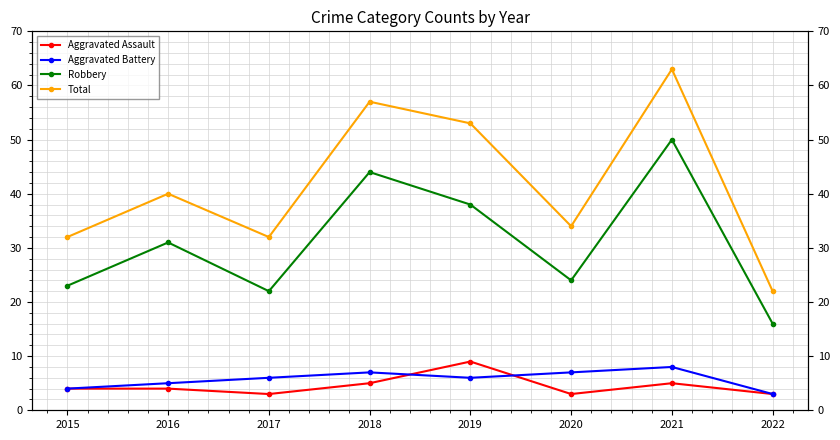

What is the smallest value displayed?

3